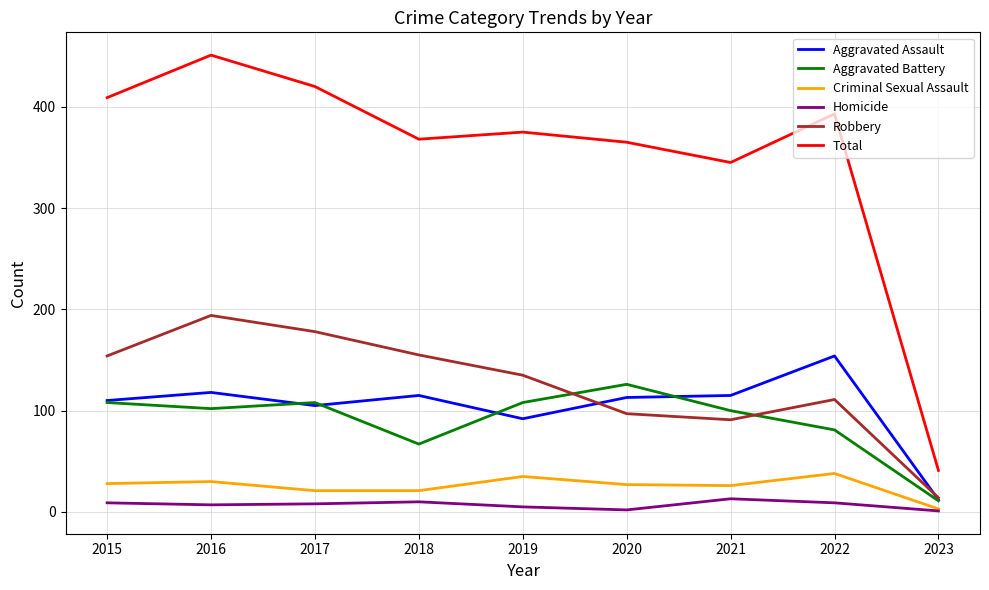

True or false: Homicide and Total cross at least once.

False